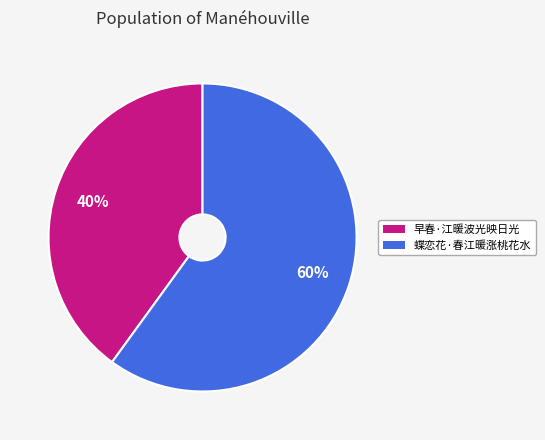

True or false: 早春·江暖波光映日光 accounts for 40% of the total.

True